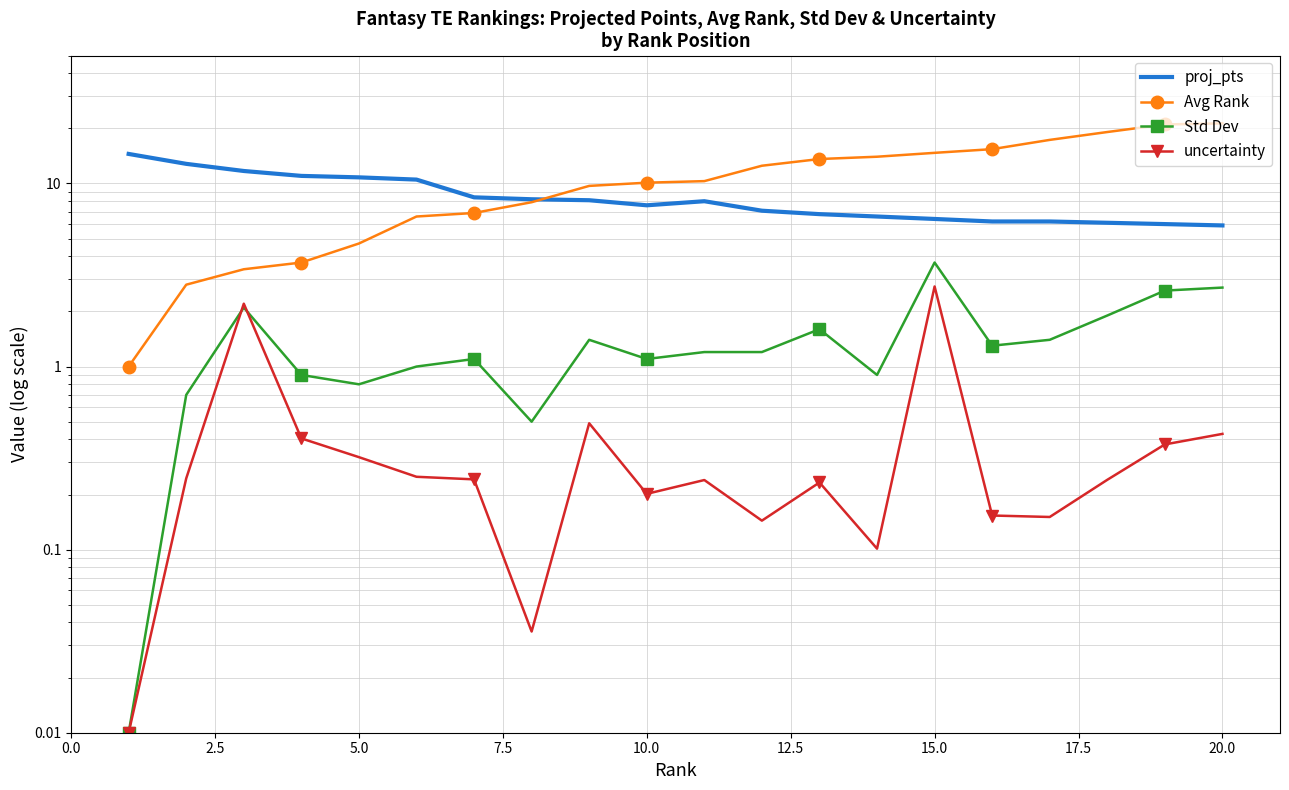

Which series ends up on top after the final intersection of Avg Rank and proj_pts?

Avg Rank